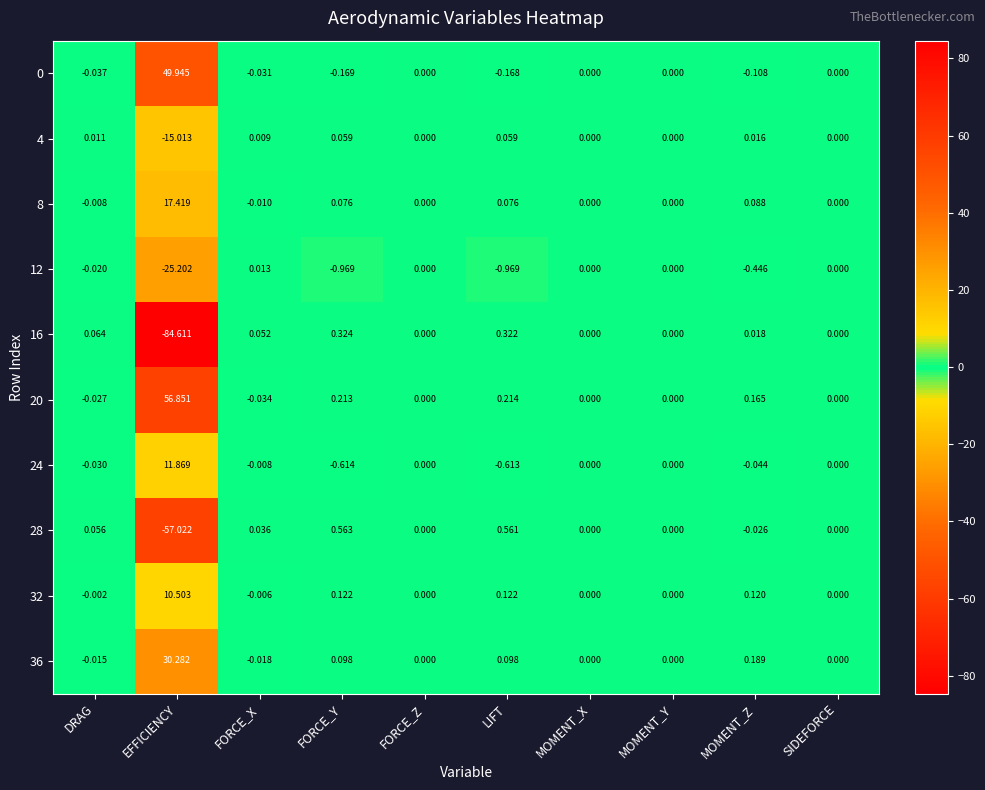

Count the number of data series in this chart.

10